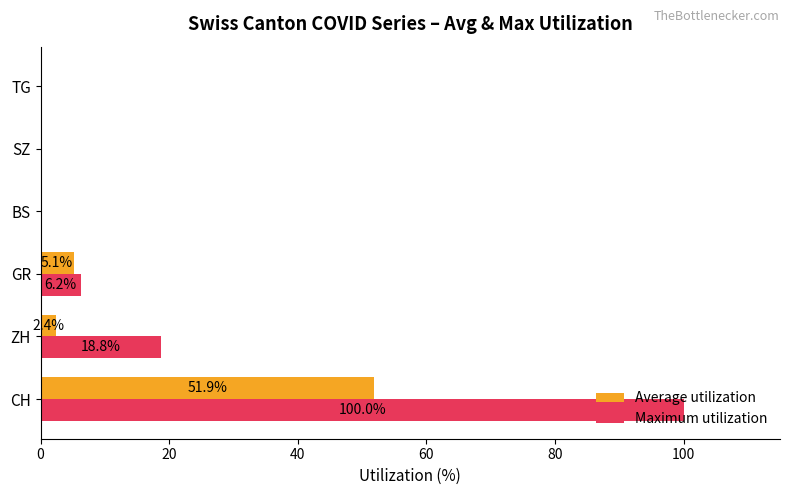

Which series changed the most between CH and GR?

Maximum utilization